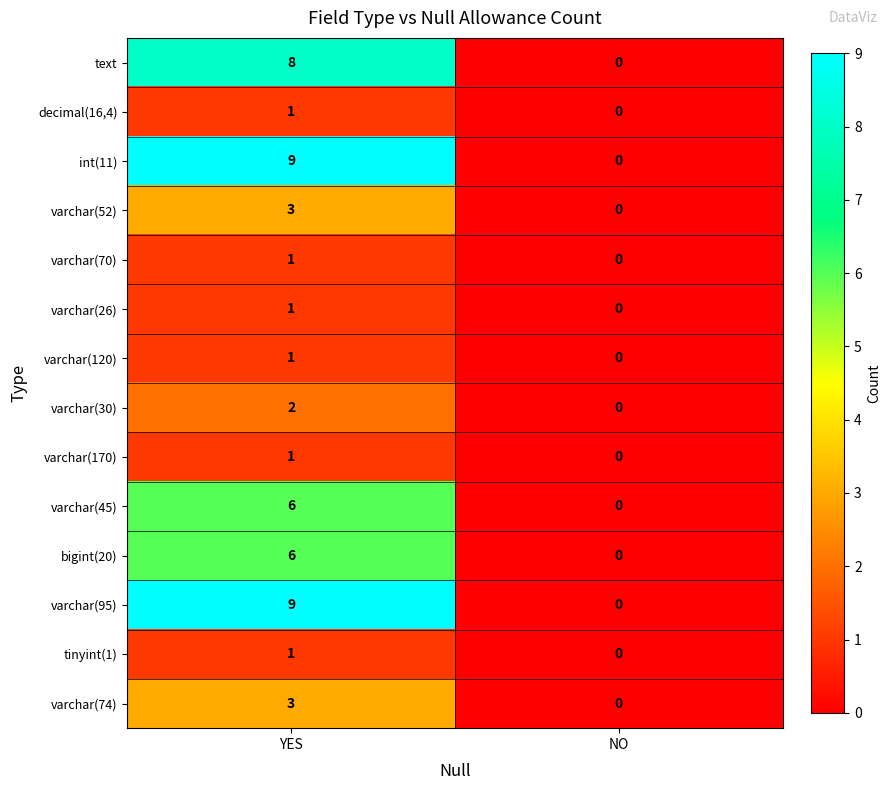

At which category is the sum across all series the highest?

YES